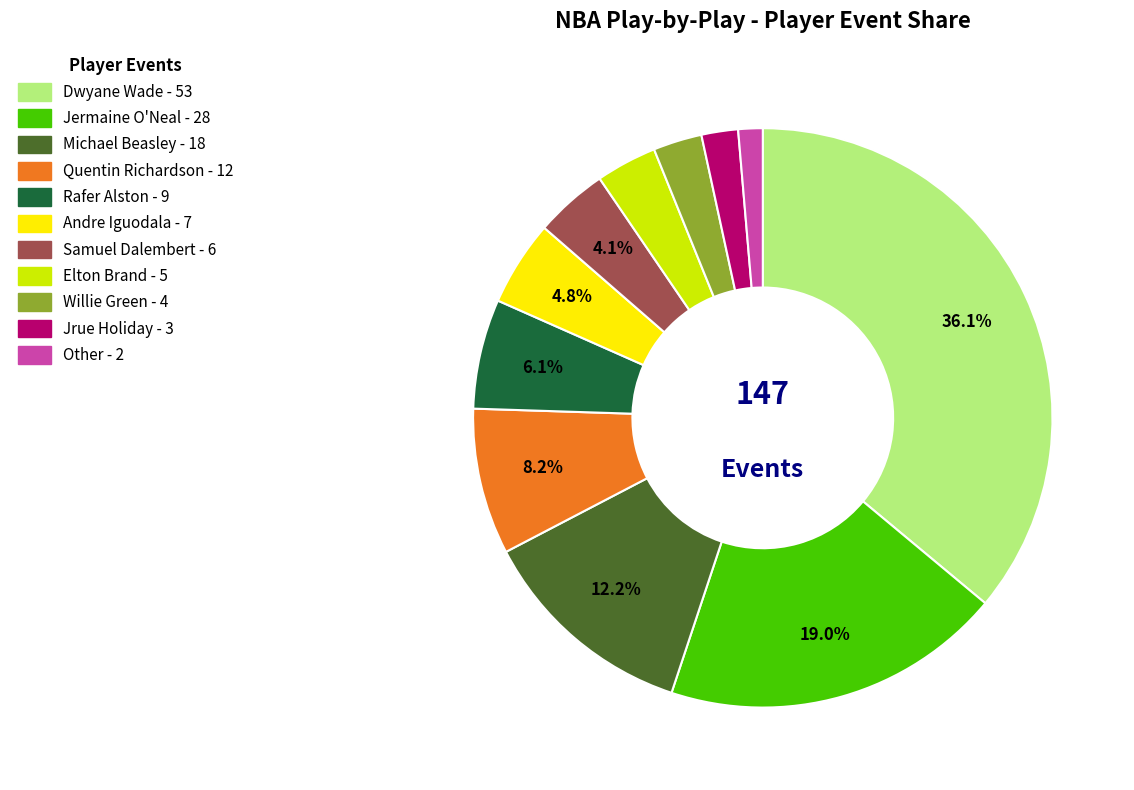

What portion of the pie excludes Samuel Dalembert?

95.9%